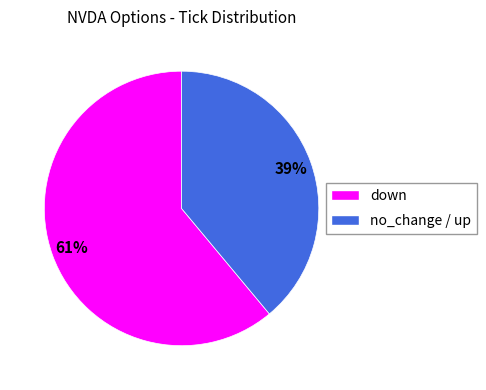

How many slices are in this pie chart?

2